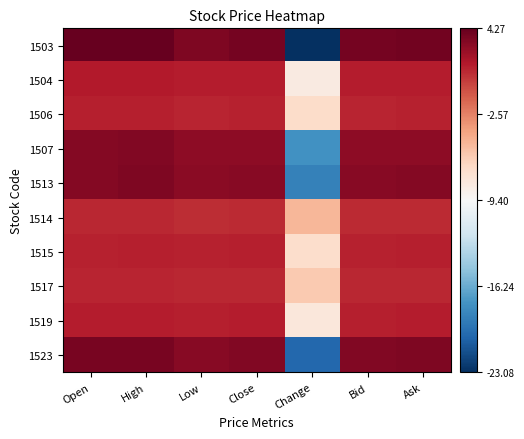

At how many categories does at least one series exceed 0?

6